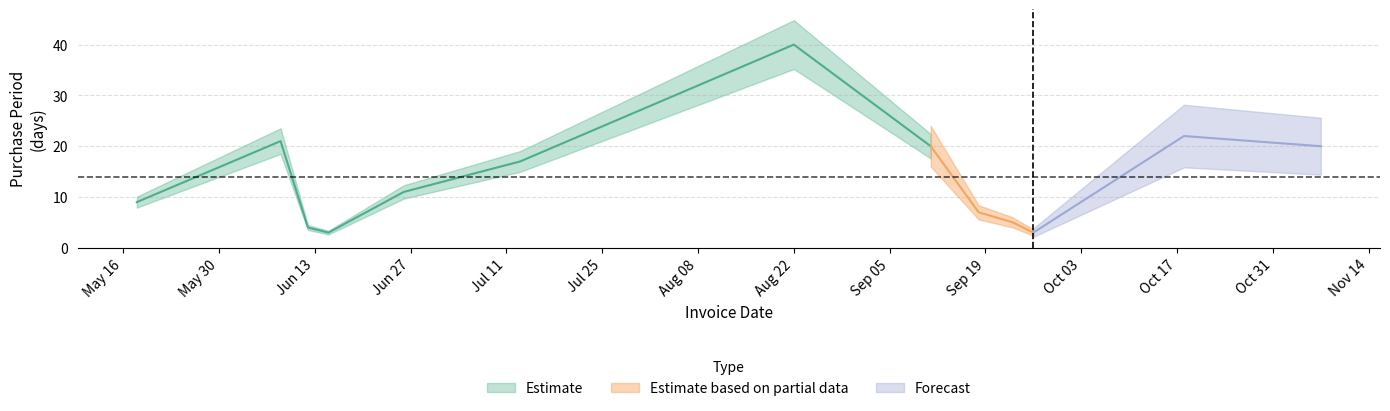

What is the difference between the second highest and minimum values?

19